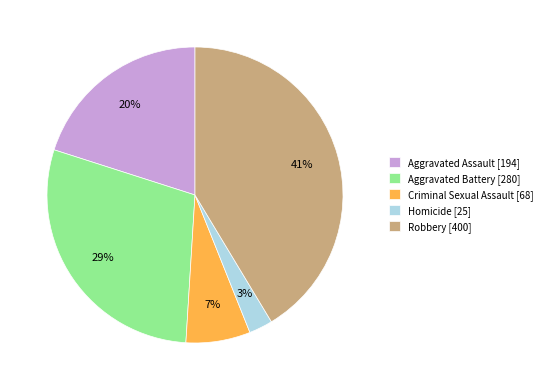

What is the smallest slice in the pie chart?

Homicide